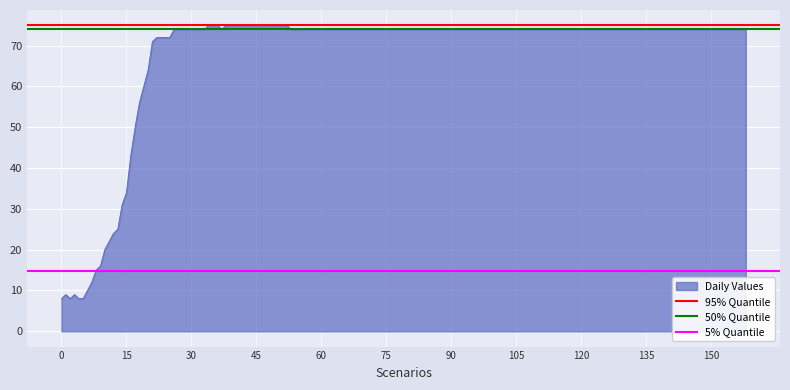

The Daily Values series shows 132 at 105. True or false?

False